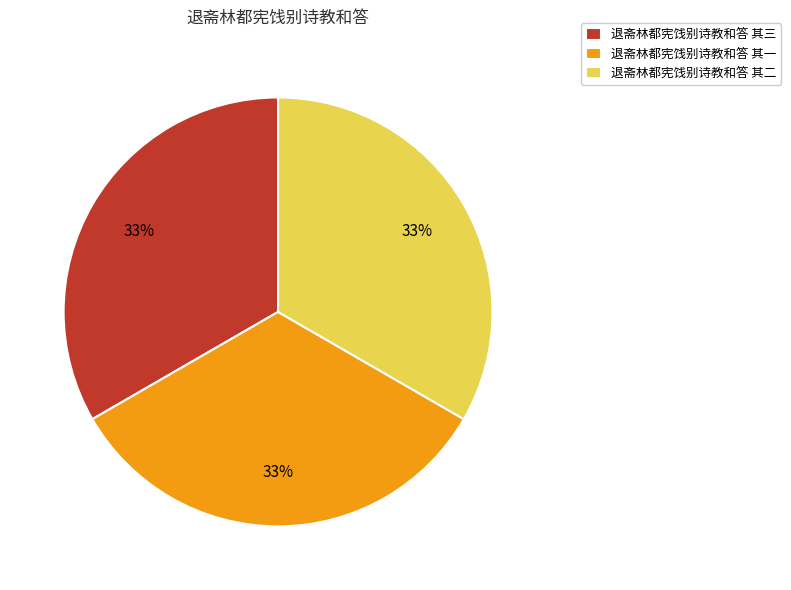

To the nearest percent, what is the average slice percentage?

33%